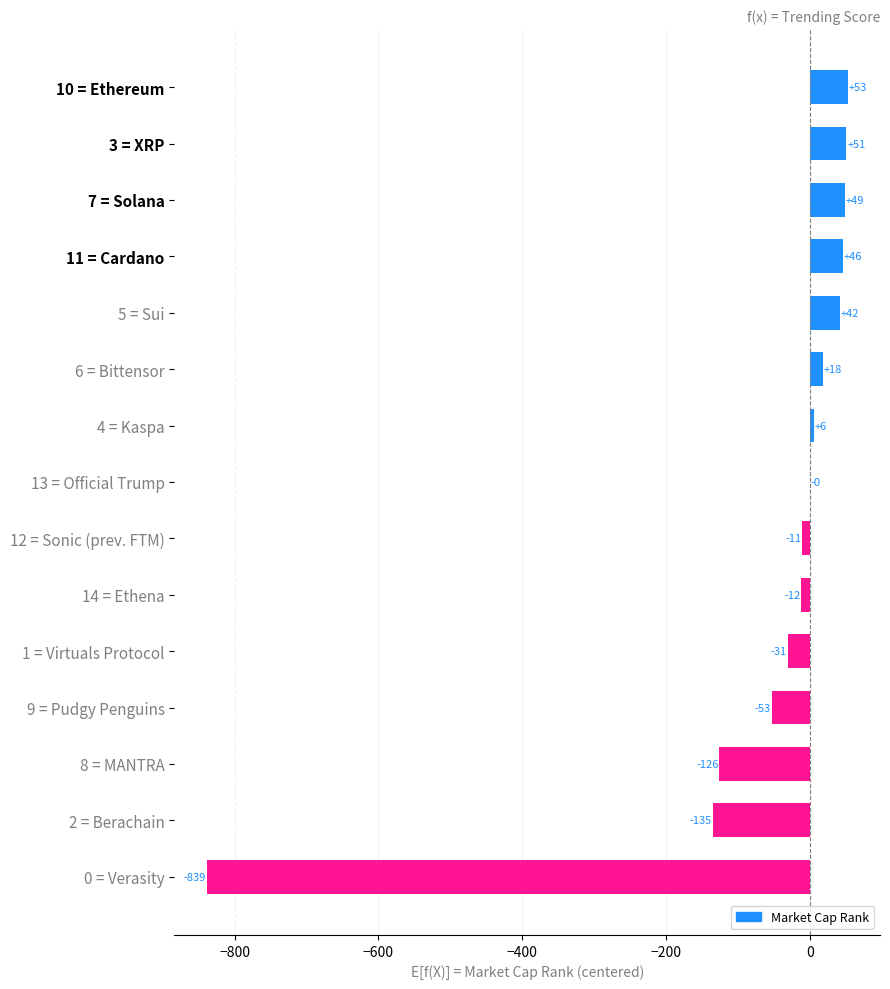

At which label is the value closest to -393?

2 = Berachain